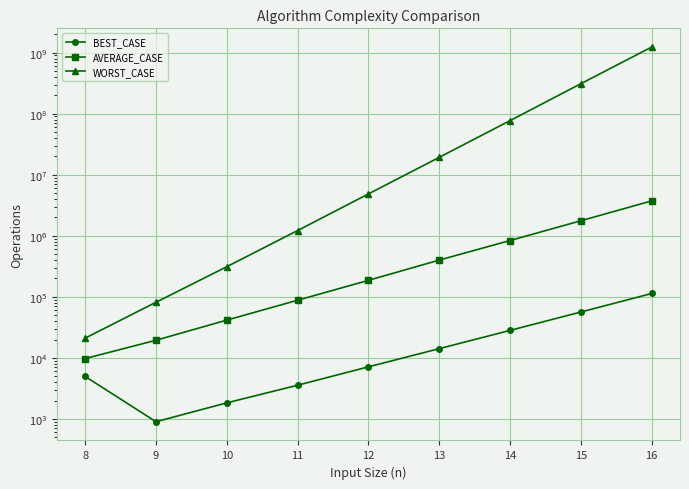

At which label does AVERAGE_CASE reach its minimum?

8